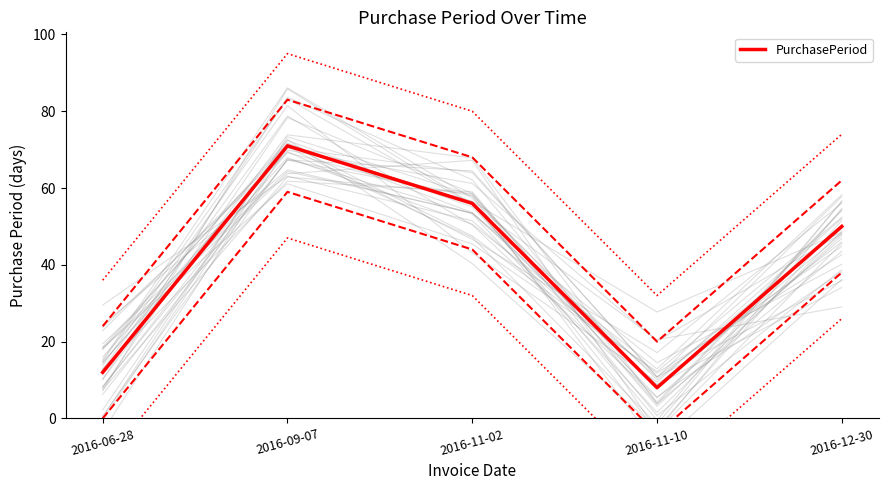

What value does the data have at 2016-11-10?

8